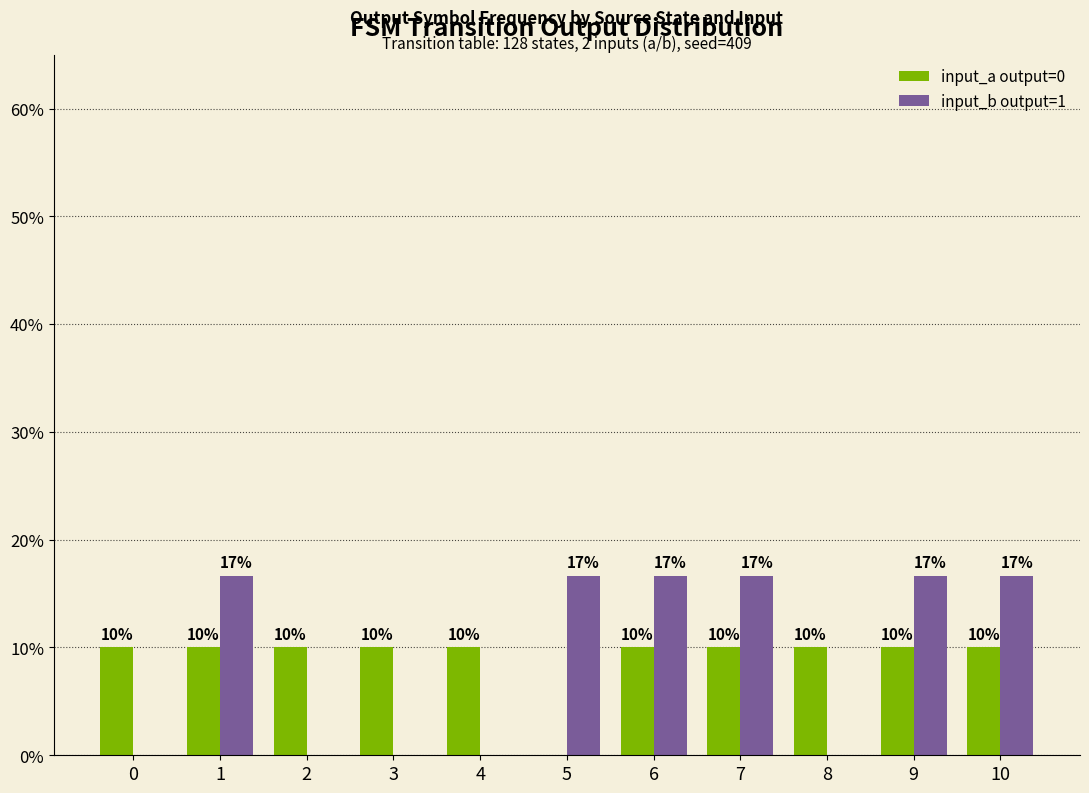

Are the bars grouped side by side (vs. stacked)?

Yes